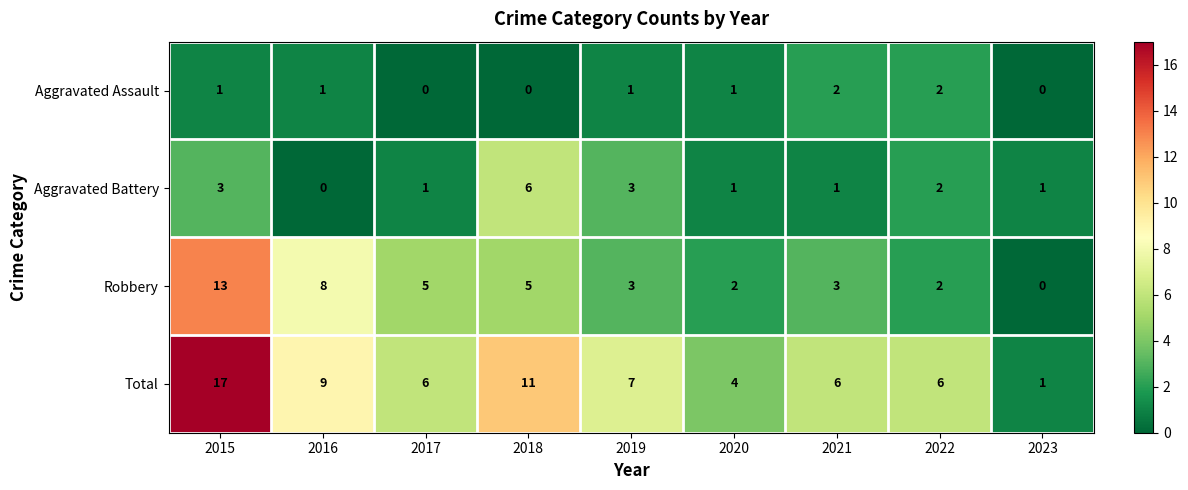

How many data points does each series have?

9